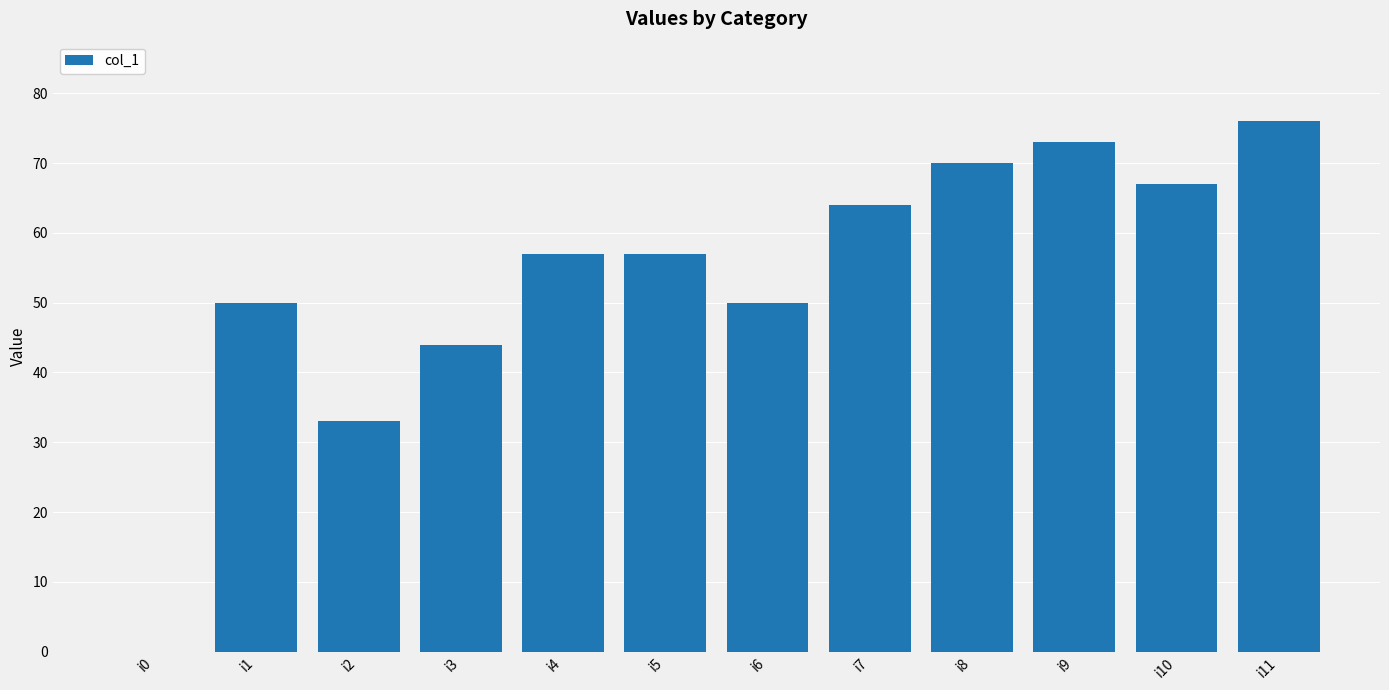

What is the approximate value at i2?

33